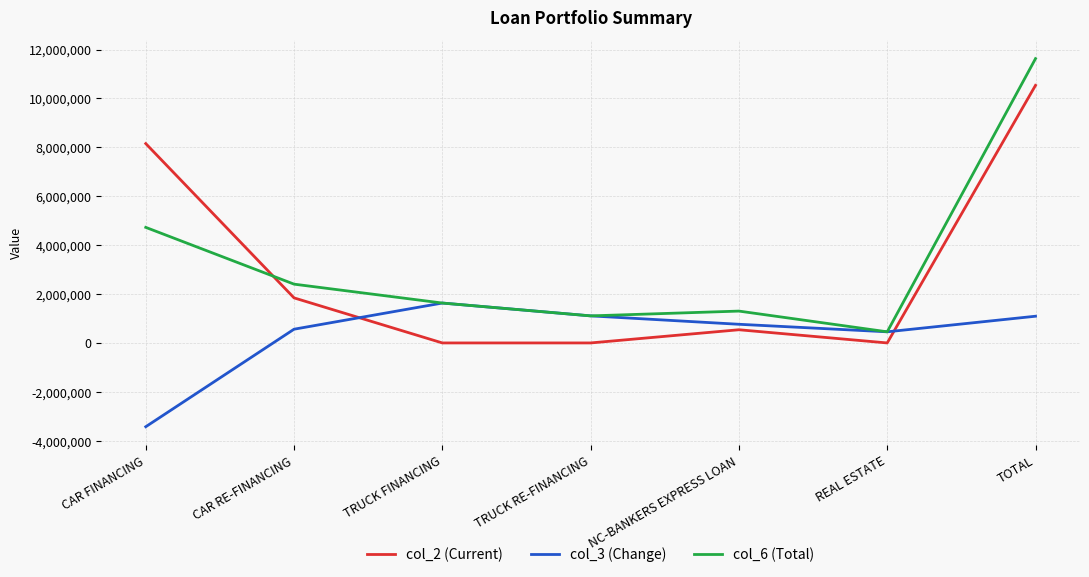

At which category does col_2 (Current) reach its first local peak?

NC-BANKERS EXPRESS LOAN